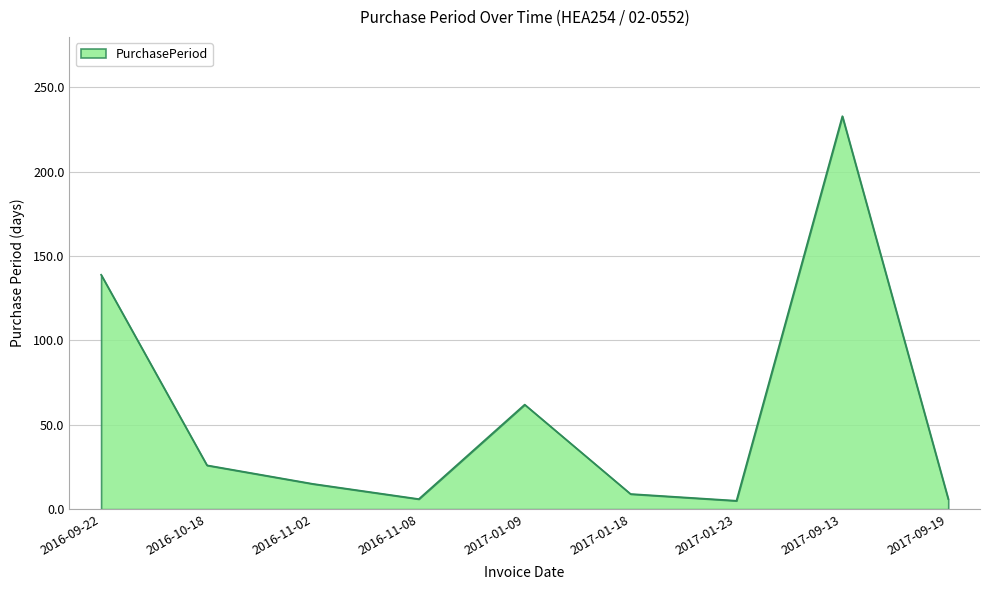

Which has a higher value, 2017-01-18 or 2017-09-13?

2017-09-13